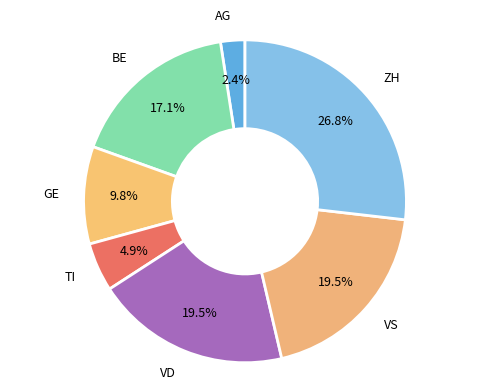

How many segments does this pie chart have?

7